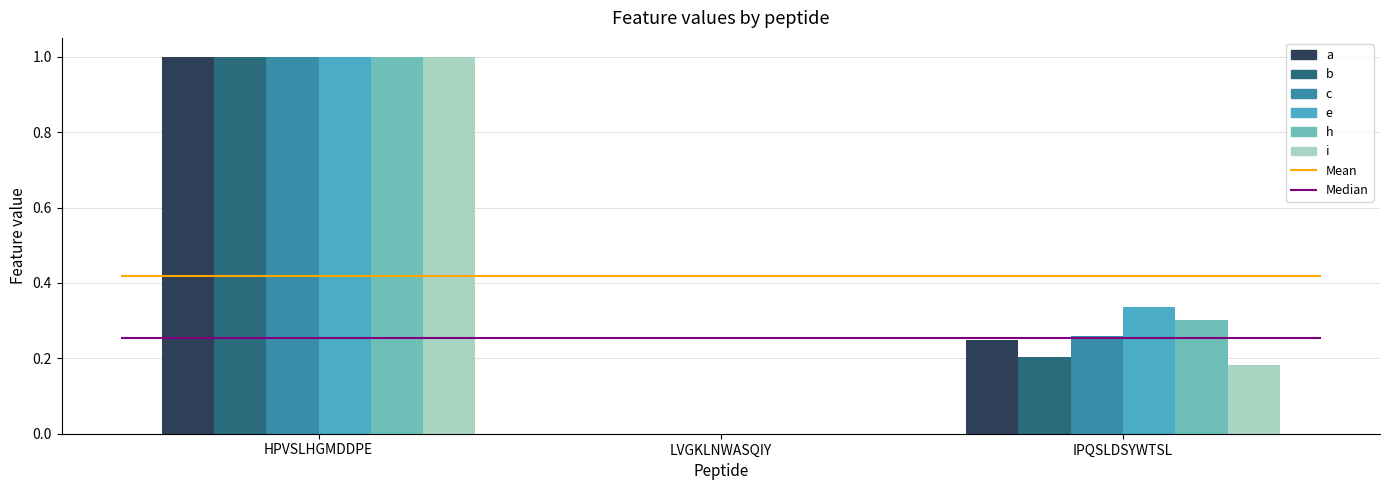

Are the bars grouped side by side (vs. stacked)?

Yes